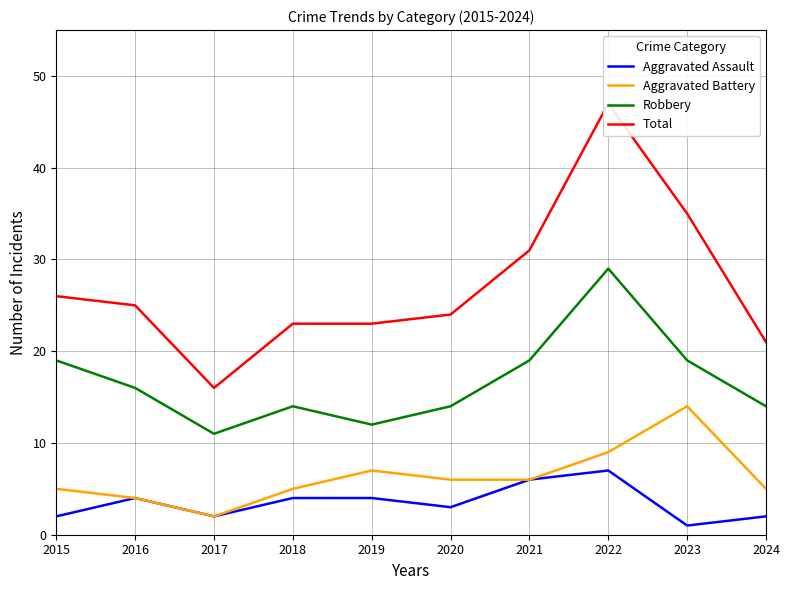

Reading left to right, what are all the values shown in this chart?

Aggravated Assault: 2	4	2	4	4	3	6	7	1	2
Aggravated Battery: 5	4	2	5	7	6	6	9	14	5
Robbery: 19	16	11	14	12	14	19	29	19	14
Total: 26	25	16	23	23	24	31	47	35	21